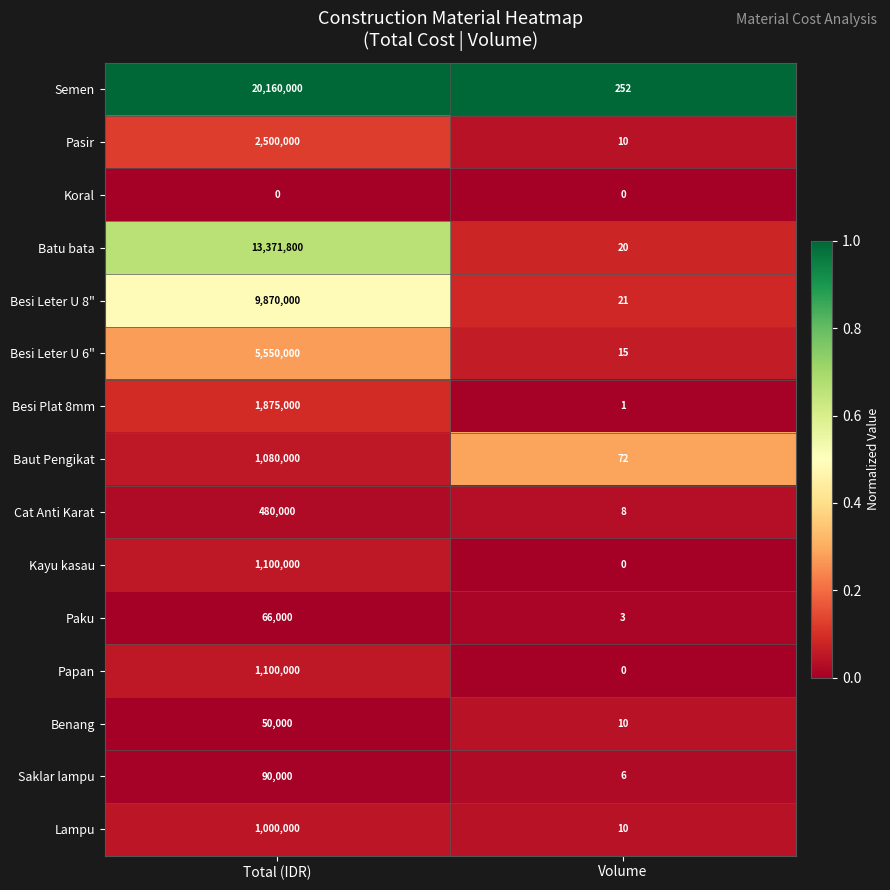

The value of Baut Pengikat at Volume is 72. True or false?

True